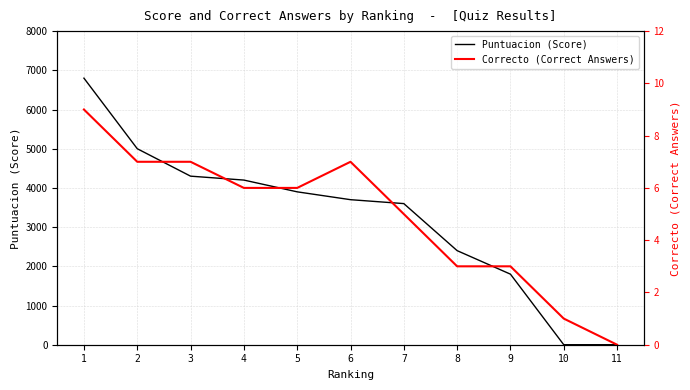

Between 2 and 6, which is larger?

2